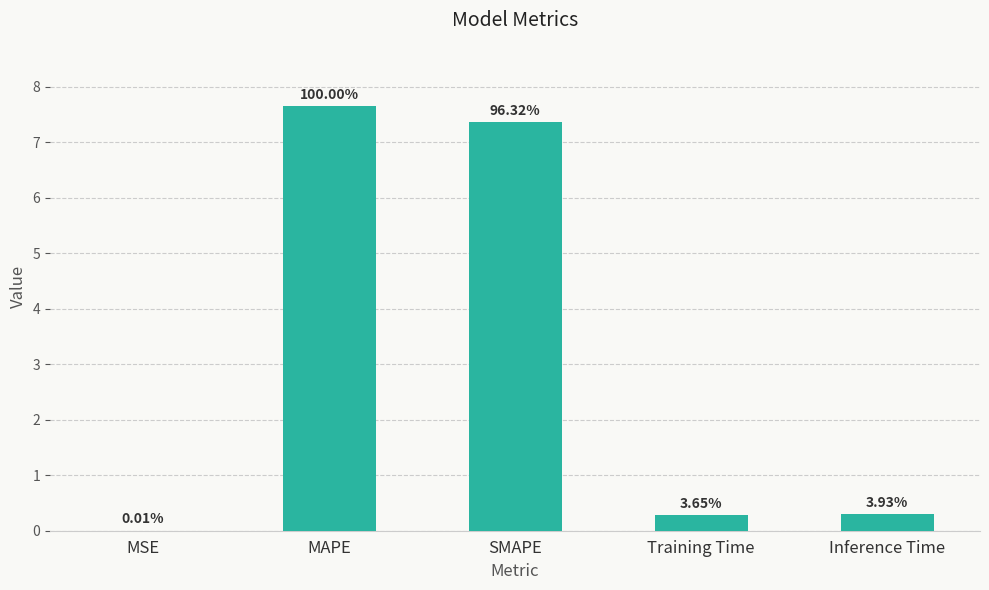

What is the value of the 3rd bar from the left?

7.4